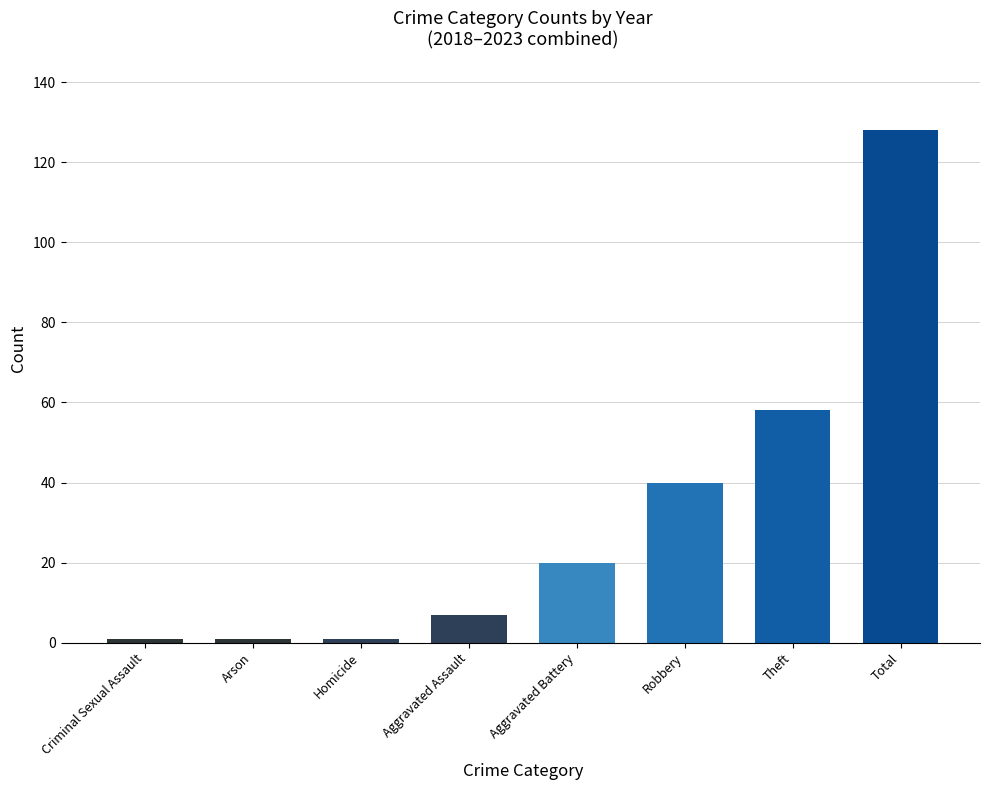

Is it true that the value at Total is 128?

True